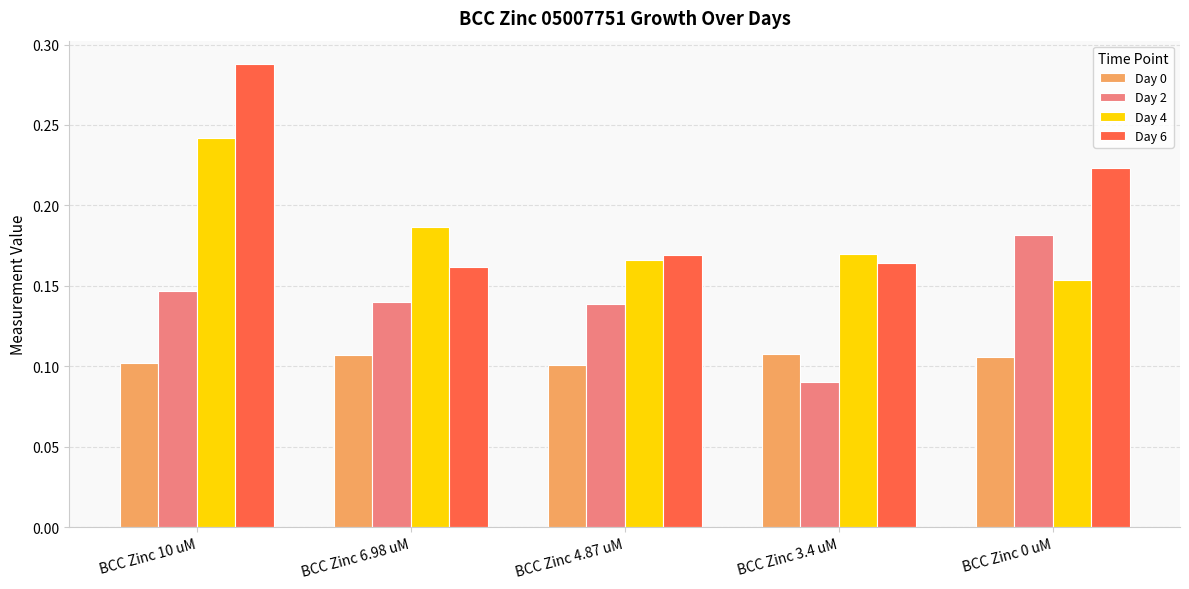

What is the sum of the Day 4 values at BCC Zinc 4.87 uM and BCC Zinc 6.98 uM?

0.4